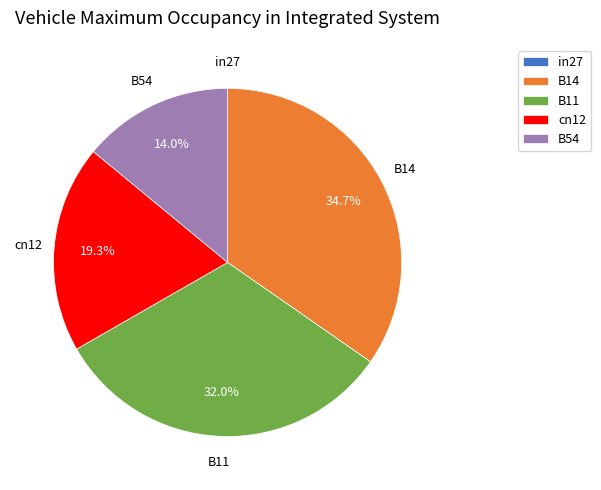

Does any single category account for the majority?

No